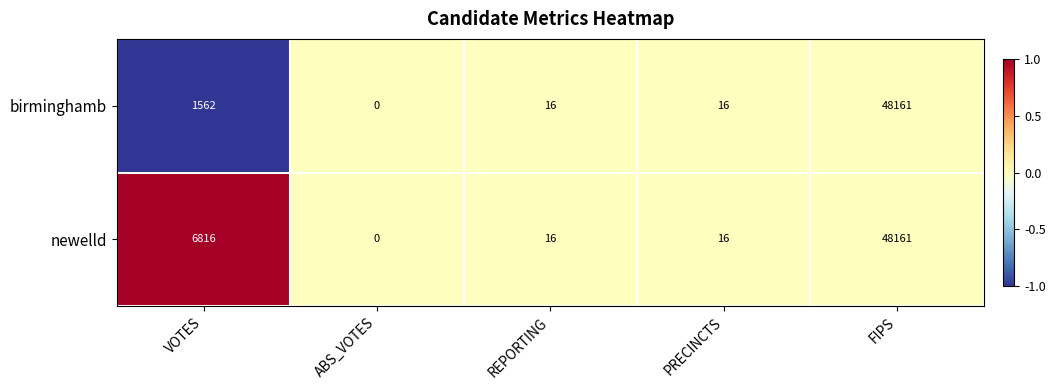

Is the value of newelld at REPORTING greater than the value of birminghamb at ABS_VOTES?

Yes